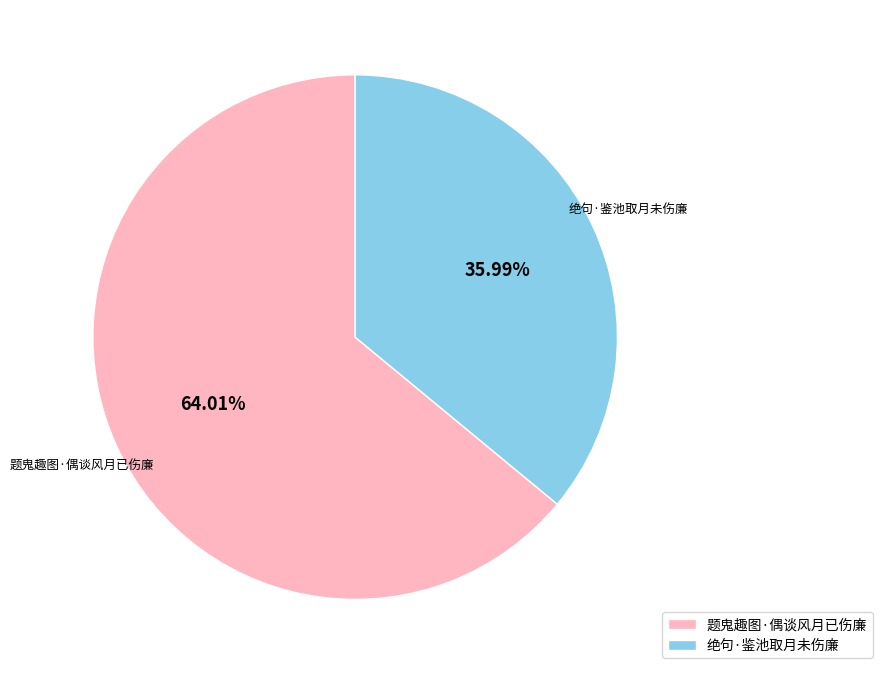

Which category has the biggest portion of the pie?

题鬼趣图·偶谈风月已伤廉